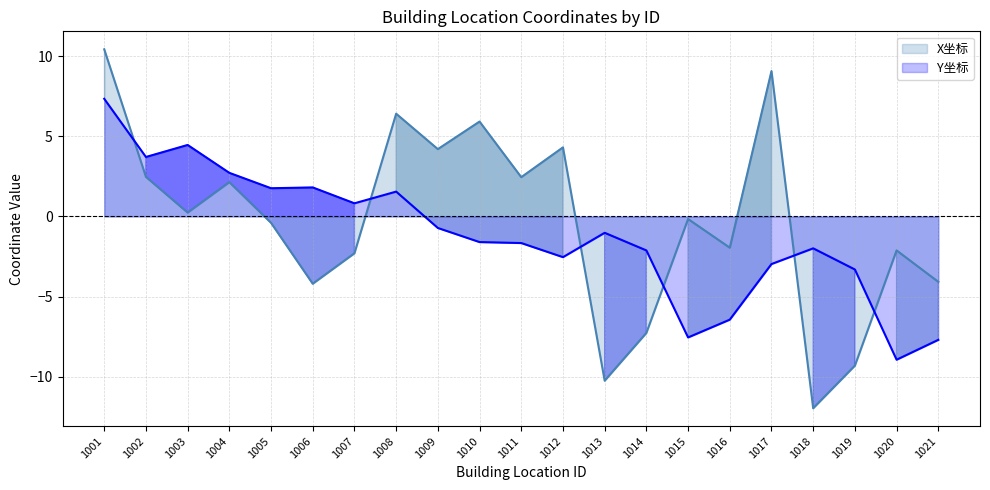

What is the difference between the X坐标 (line) values at 1015 and 1006?

4.0